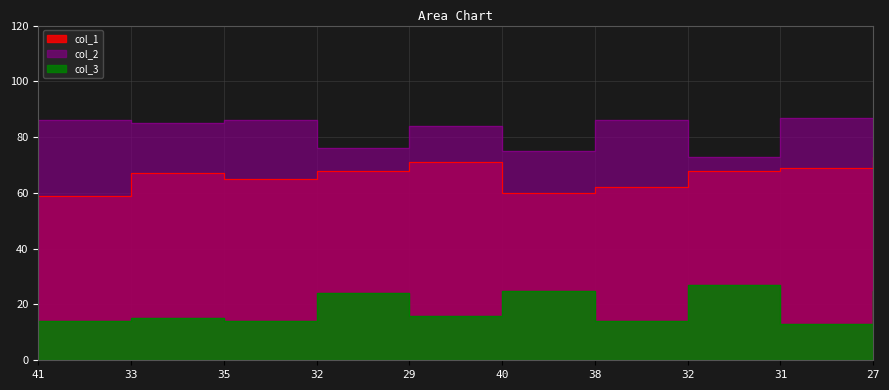

Which series has the largest total across all categories?

col_2